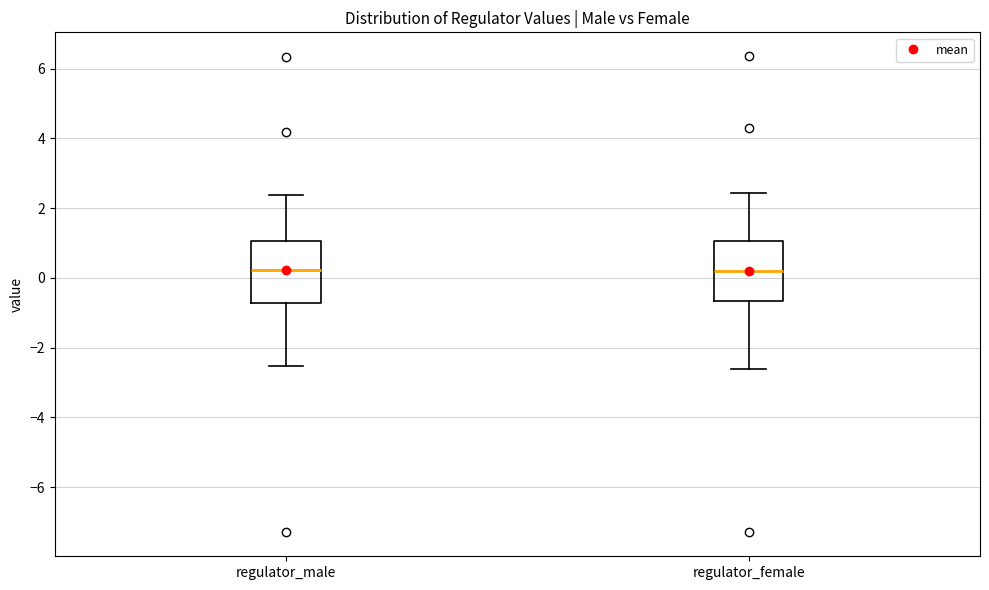

Where does the median line of the box for regulator_male sit on the y-axis? The values are not printed on the chart, so give them approximately, as read against the axis.

0.2